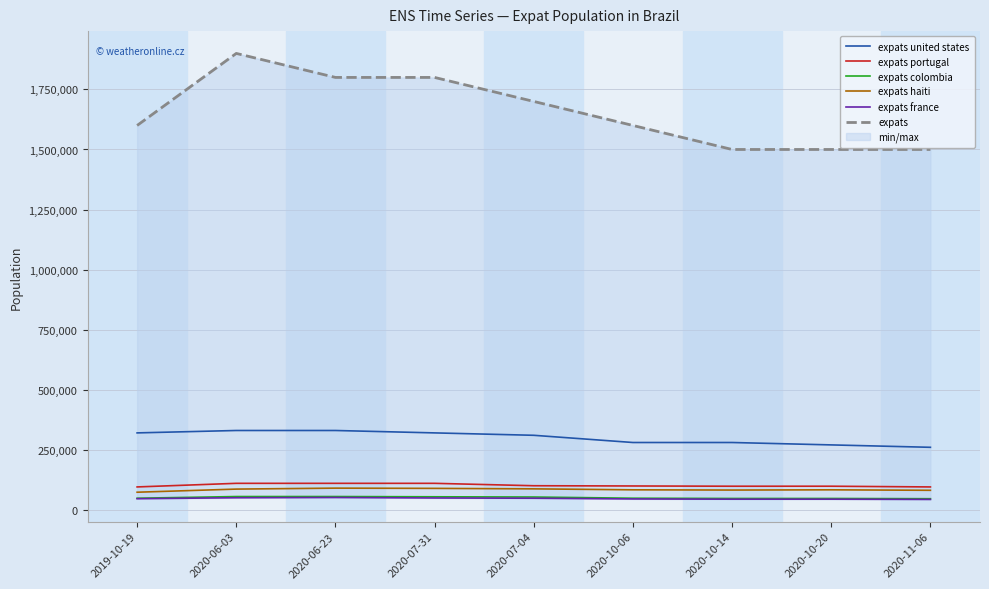

At which category does the chart reach its peak across all series?

2020-06-03